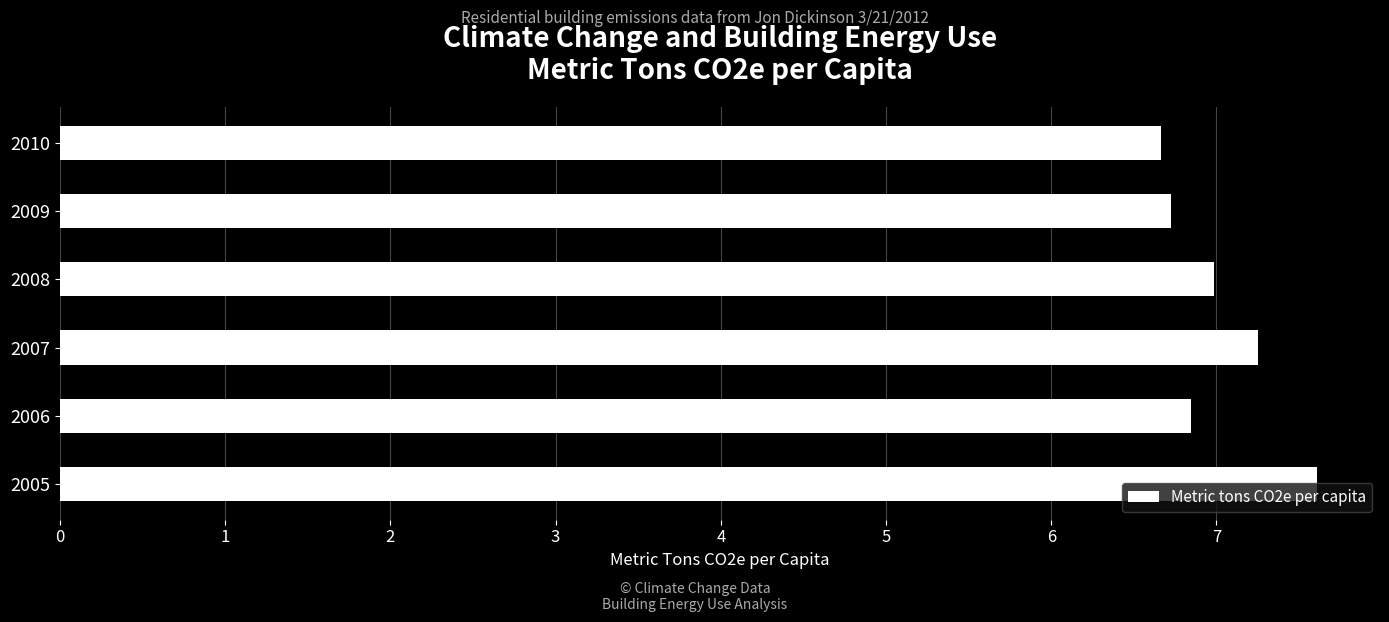

Between 2006 and 2007, which is larger?

2007